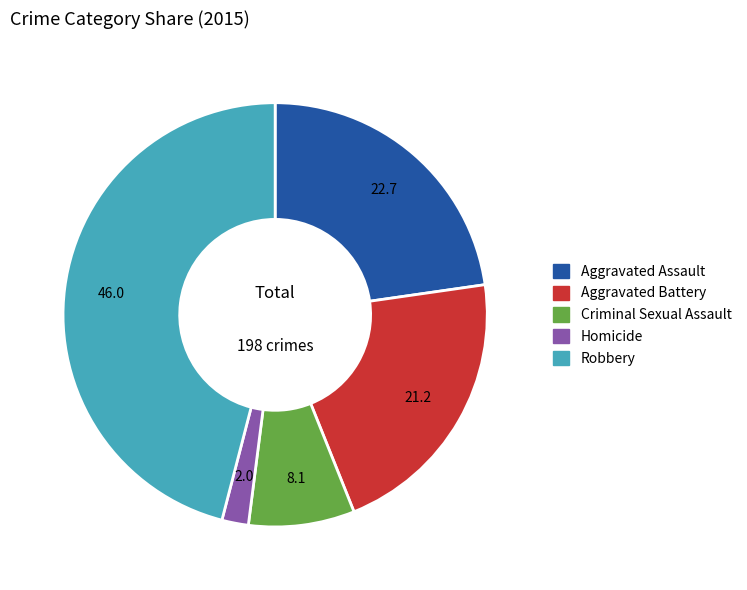

True or false: Robbery accounts for 36% of the total.

False